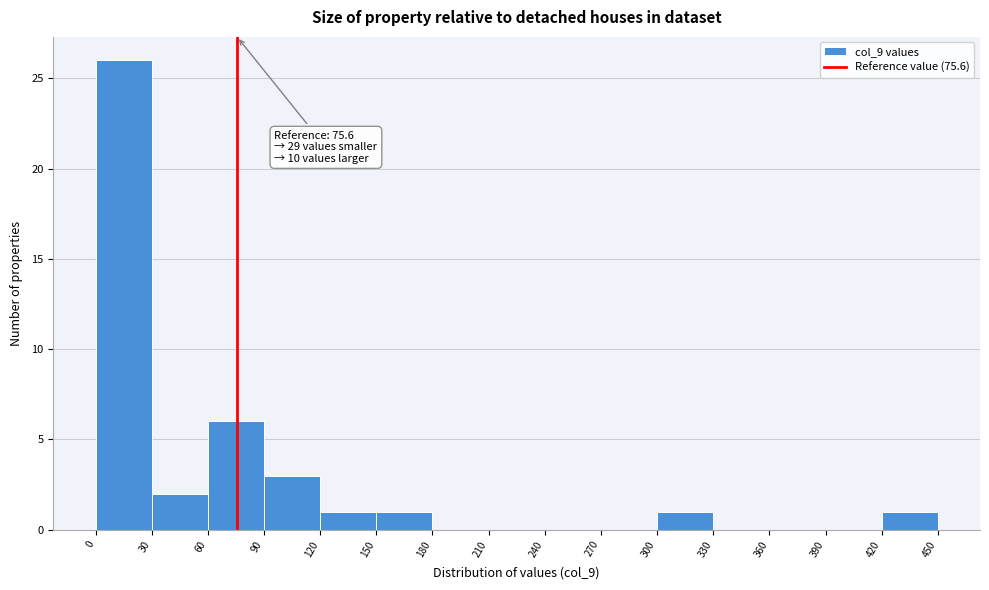

Which range on the x-axis has the tallest bar?

0 to 30